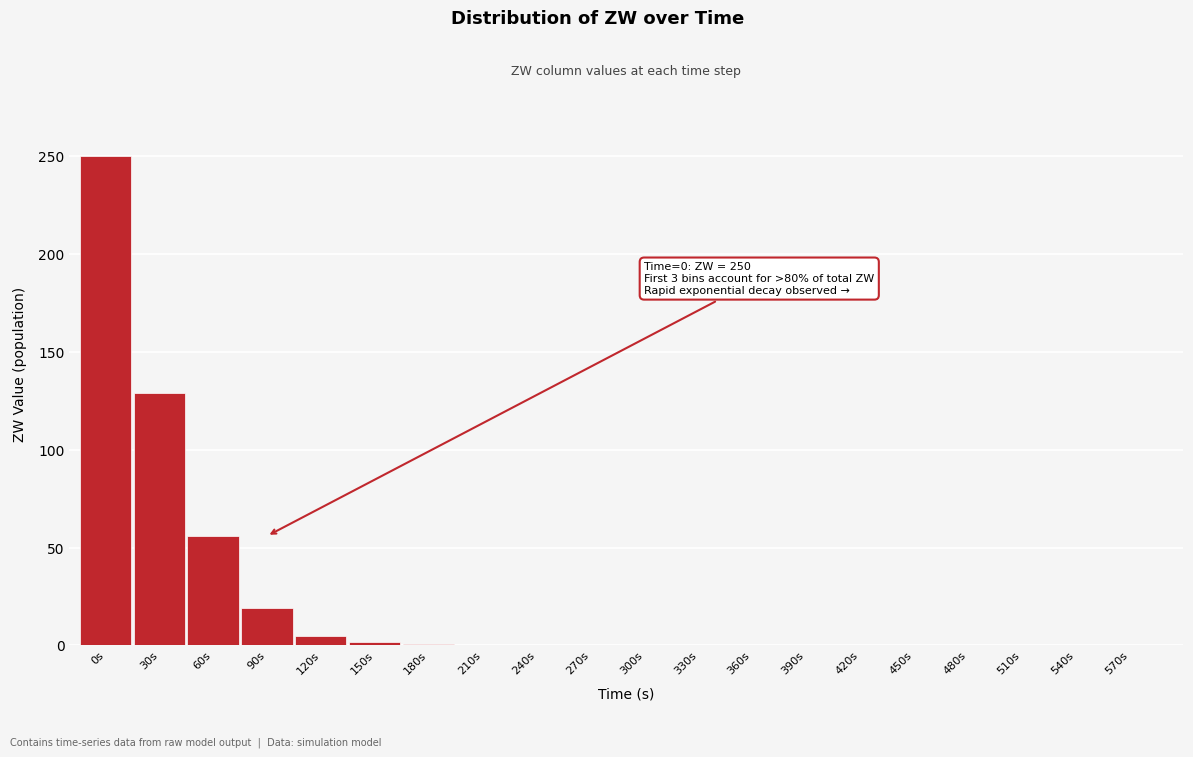

What is the sum of all values?

462.6